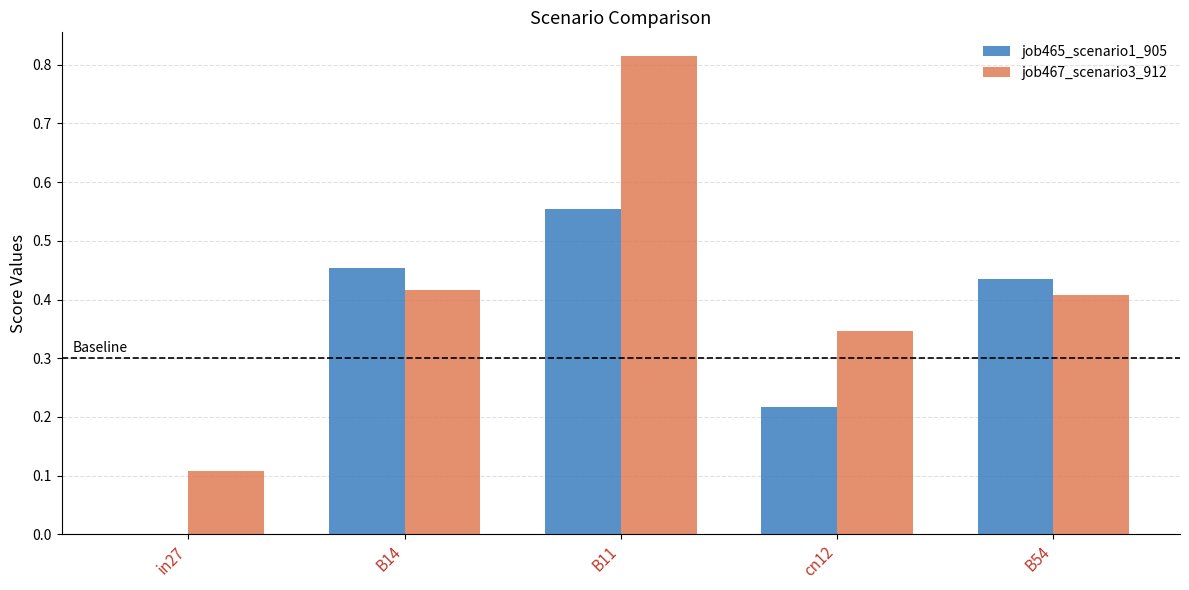

True or false: job467_scenario3_912 has a value of 0.1 at in27.

True